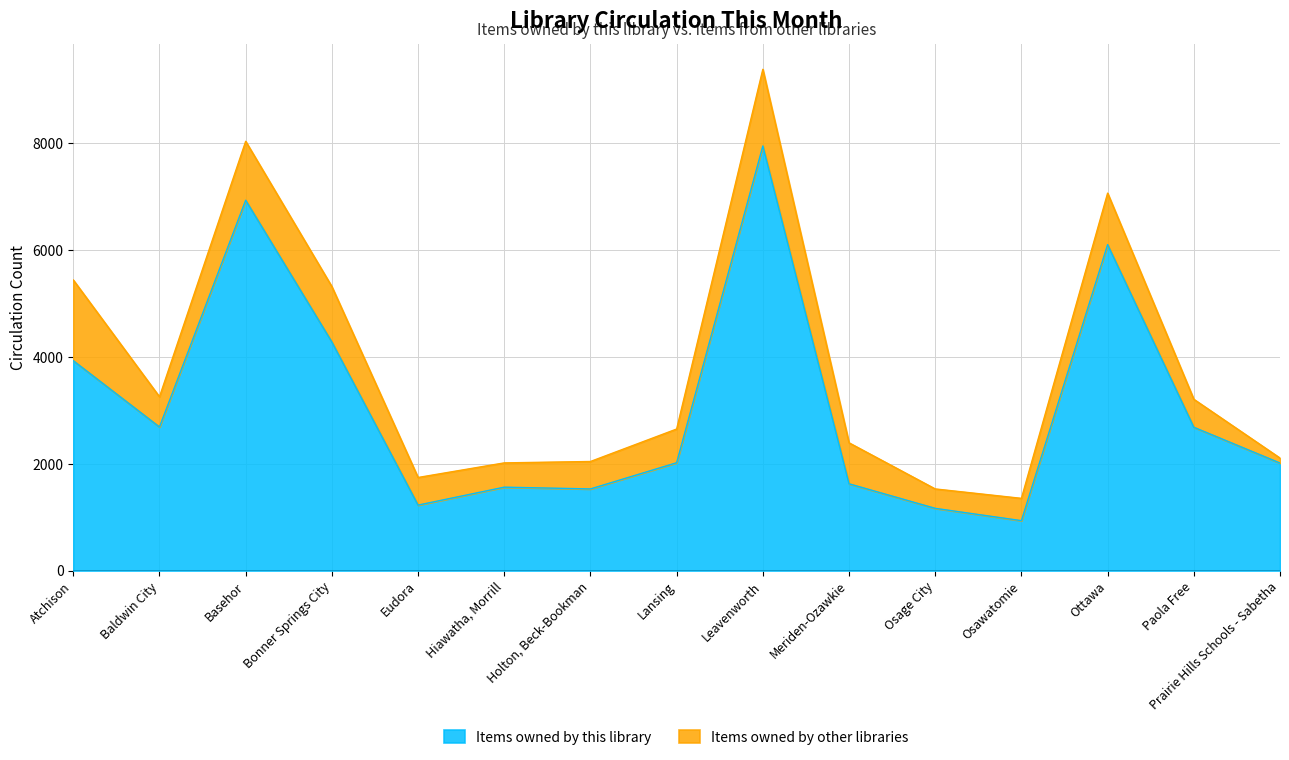

At which label is Items owned by this library closest to 4435?

Bonner Springs City